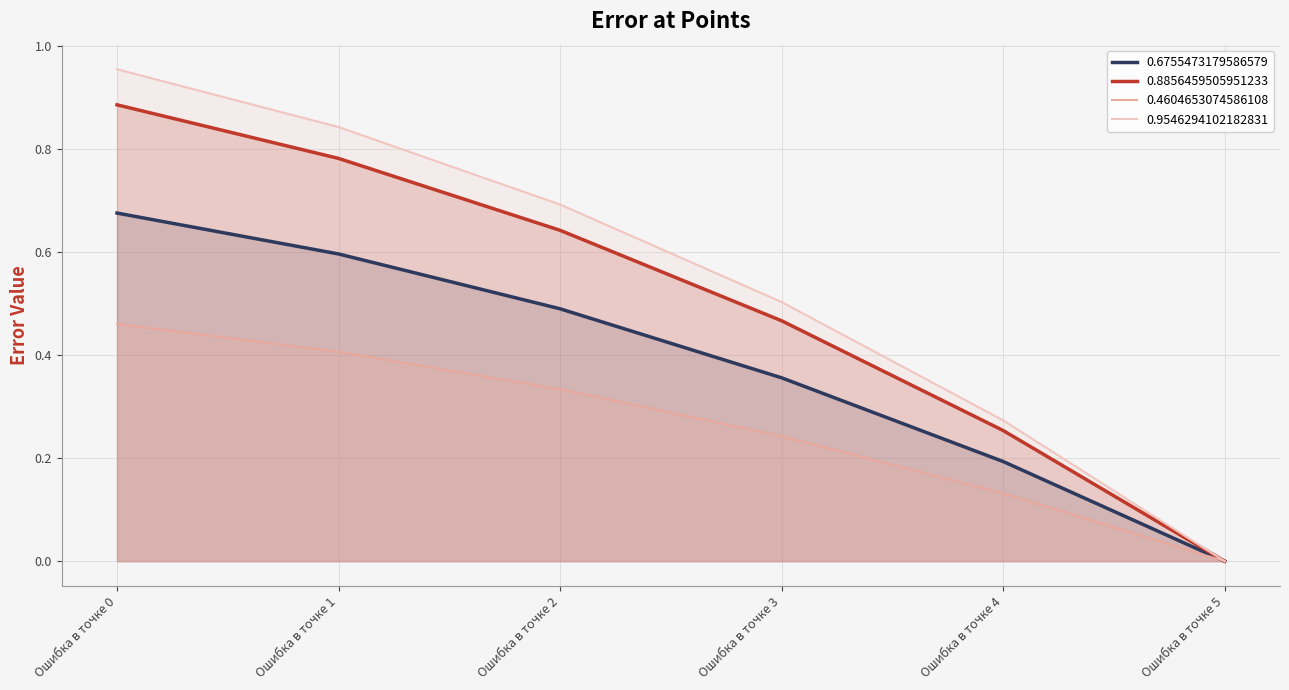

Reading left to right, what are all the values shown in this chart?

0.6755473179586579: 0.7	0.6	0.5	0.4	0.2	0.0
0.8856459505951233: 0.9	0.8	0.6	0.5	0.3	0.0
0.4604653074586108: 0.5	0.4	0.3	0.2	0.1	0.0
0.9546294102182831: 1.0	0.8	0.7	0.5	0.3	0.0